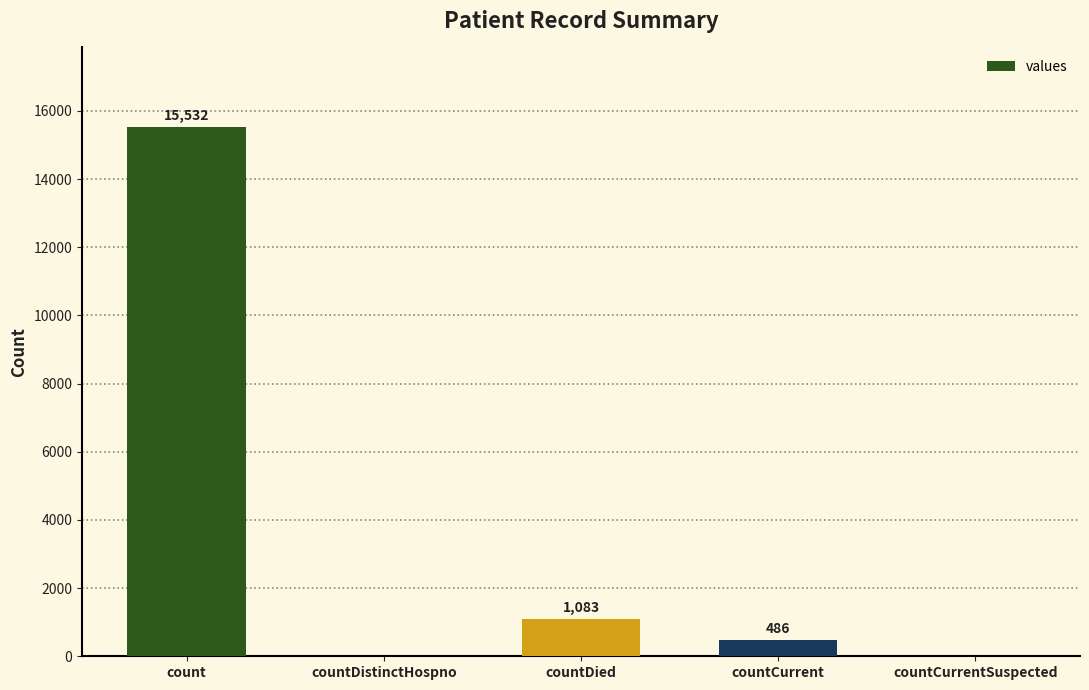

The value at countCurrentSuspected is -4970. True or false?

False